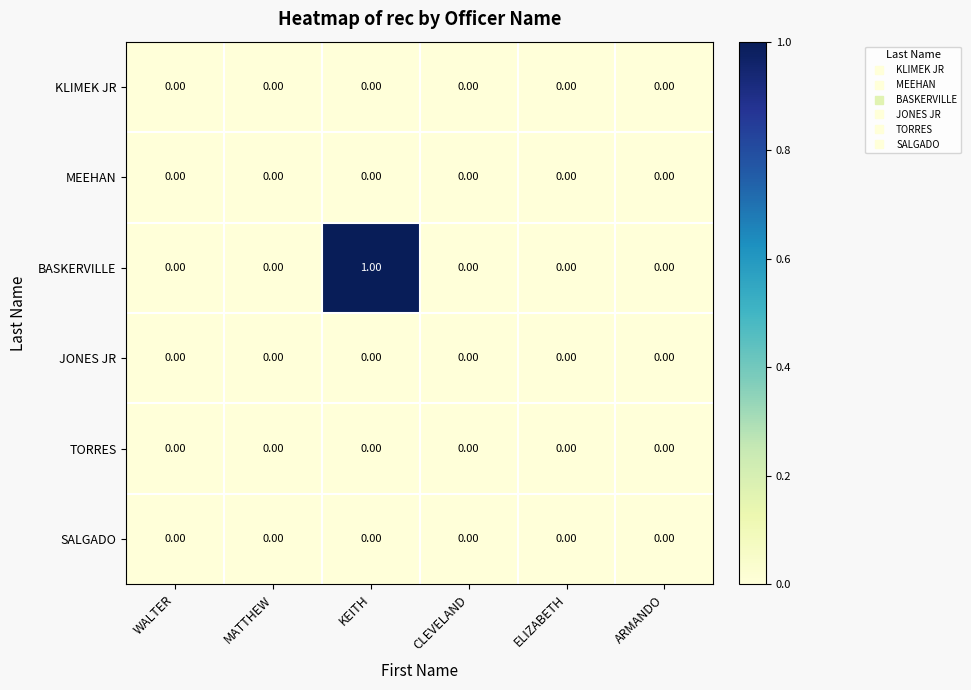

Which series has the largest range (max minus min)?

BASKERVILLE